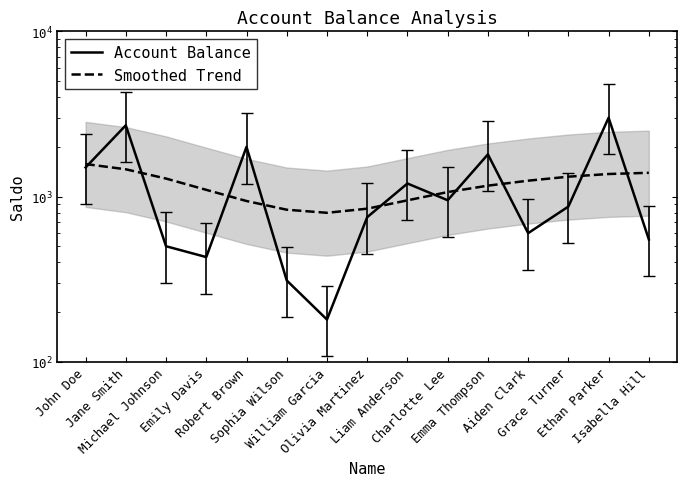

Which category has the lowest value in the Smoothed Trend series?

William Garcia